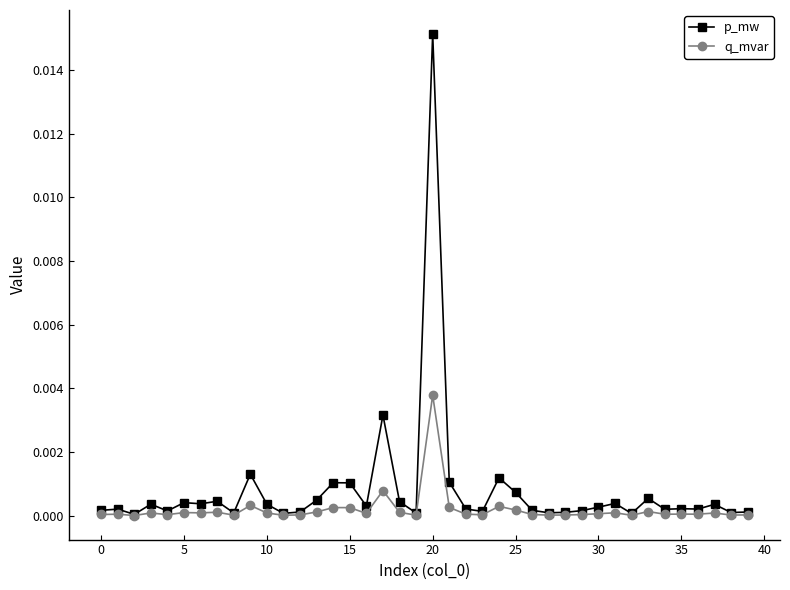

True or false: q_mvar has more than 2 points higher than both neighbors.

True